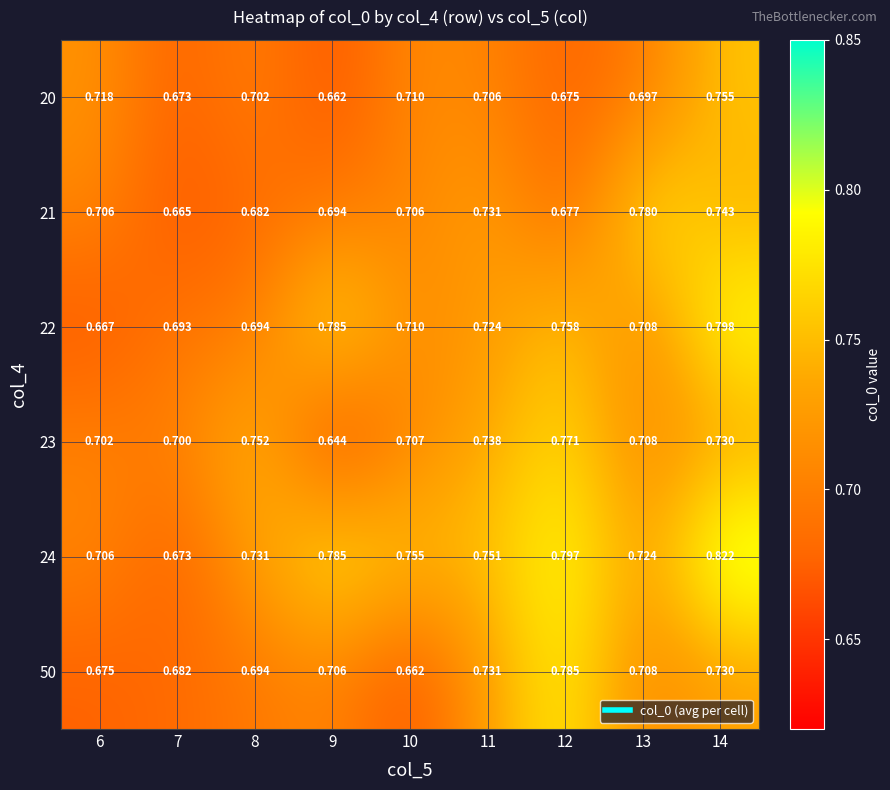

Rank the series by their maximum value, from highest to lowest.

24, 22, 50, 21, 23, 20